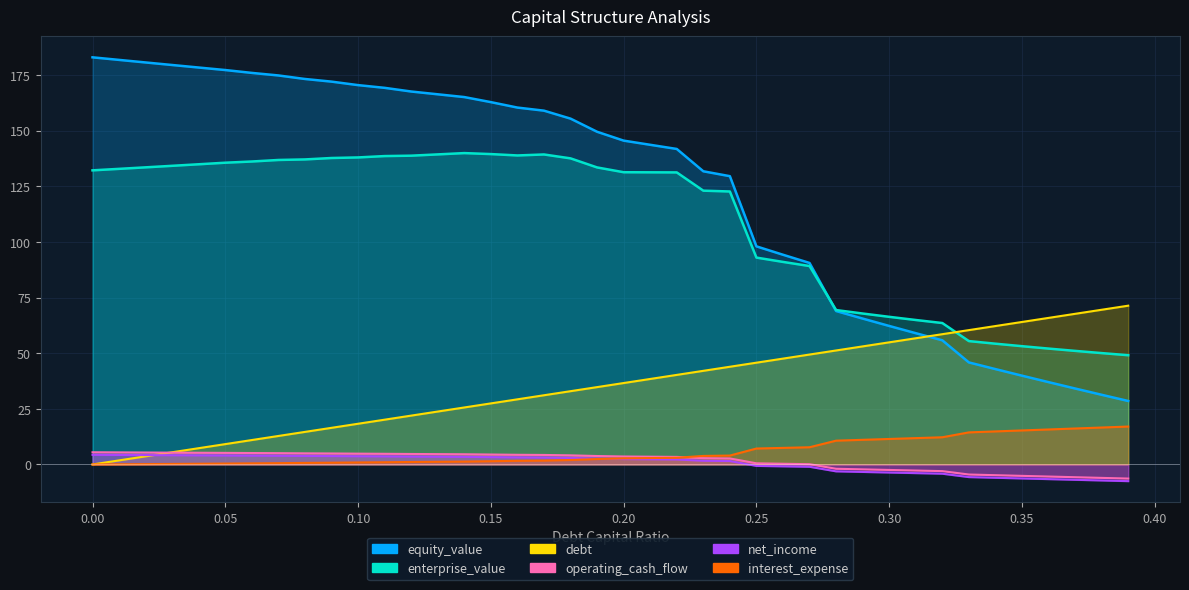

What is the label of the 11th point from the right?

0.29